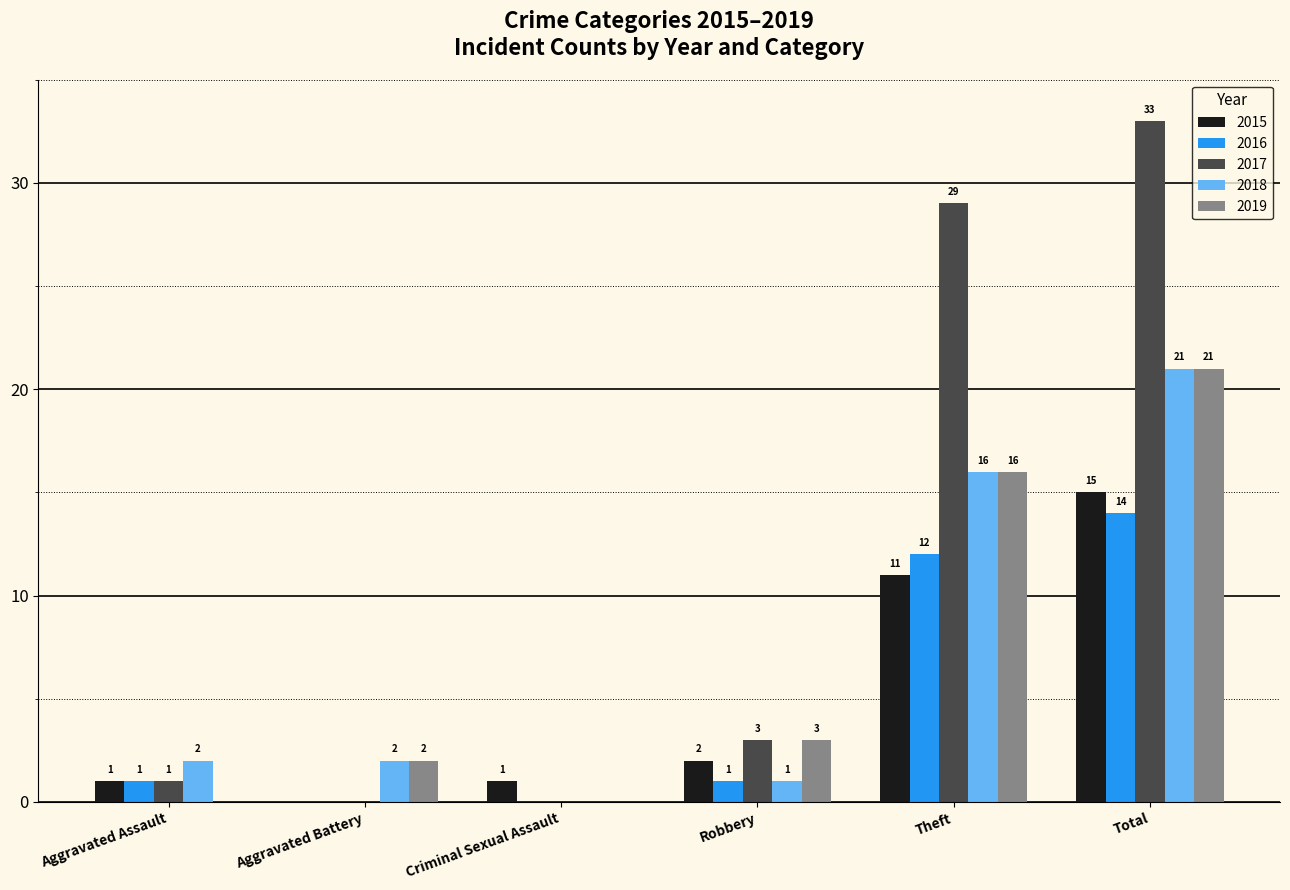

Which category has the highest value in the 2019 series?

Total